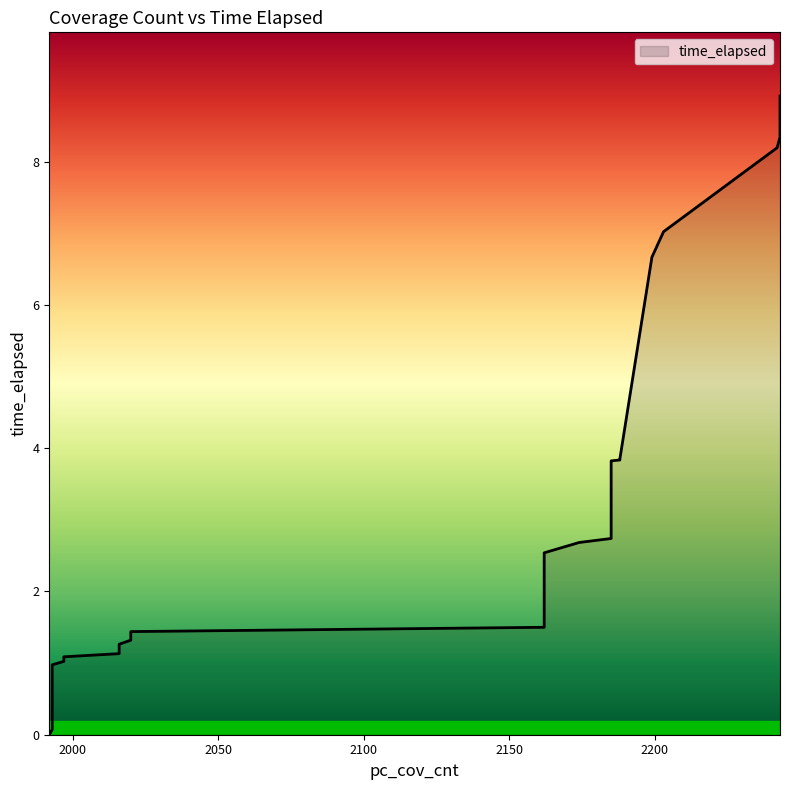

The chart shows a value of 4.6 at 2243. True or false?

False